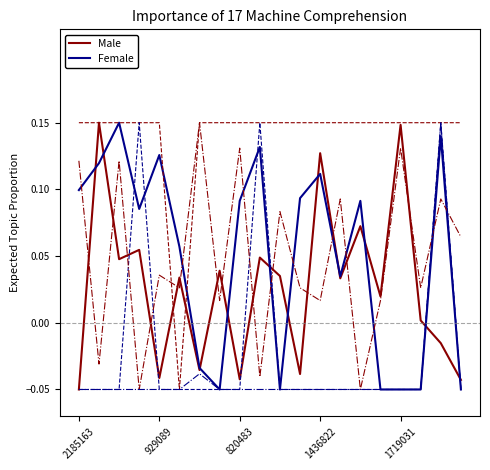

Reading left to right, list all the values displayed in this chart.

Male: -0.1	0.2	0.0	0.1	-0.0	0.0	-0.0	0.0	-0.0	0.0	0.0	-0.0	0.1	0.0	0.1	0.0	0.1	0.0	-0.0	-0.0
Female: 0.1	0.1	0.2	0.1	0.1	0.1	-0.0	-0.1	0.1	0.1	-0.1	0.1	0.1	0.0	0.1	-0.1	-0.1	-0.1	0.1	-0.1